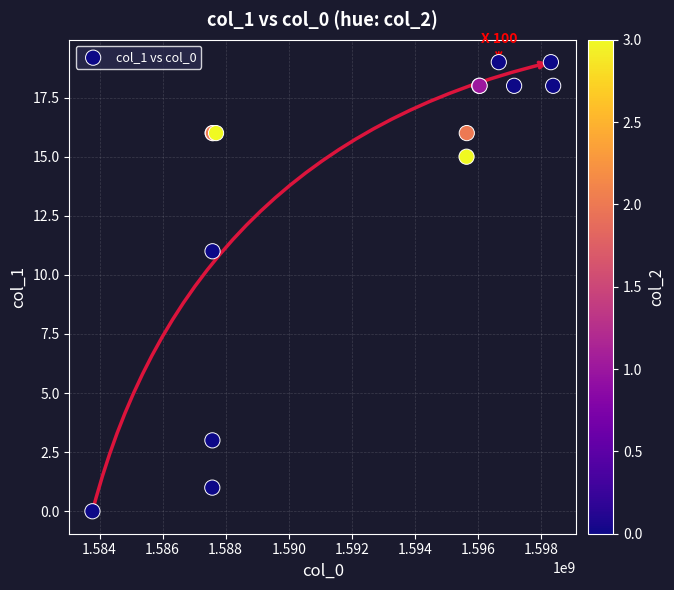

What Y value in the scatter plot is closest to 9?

11